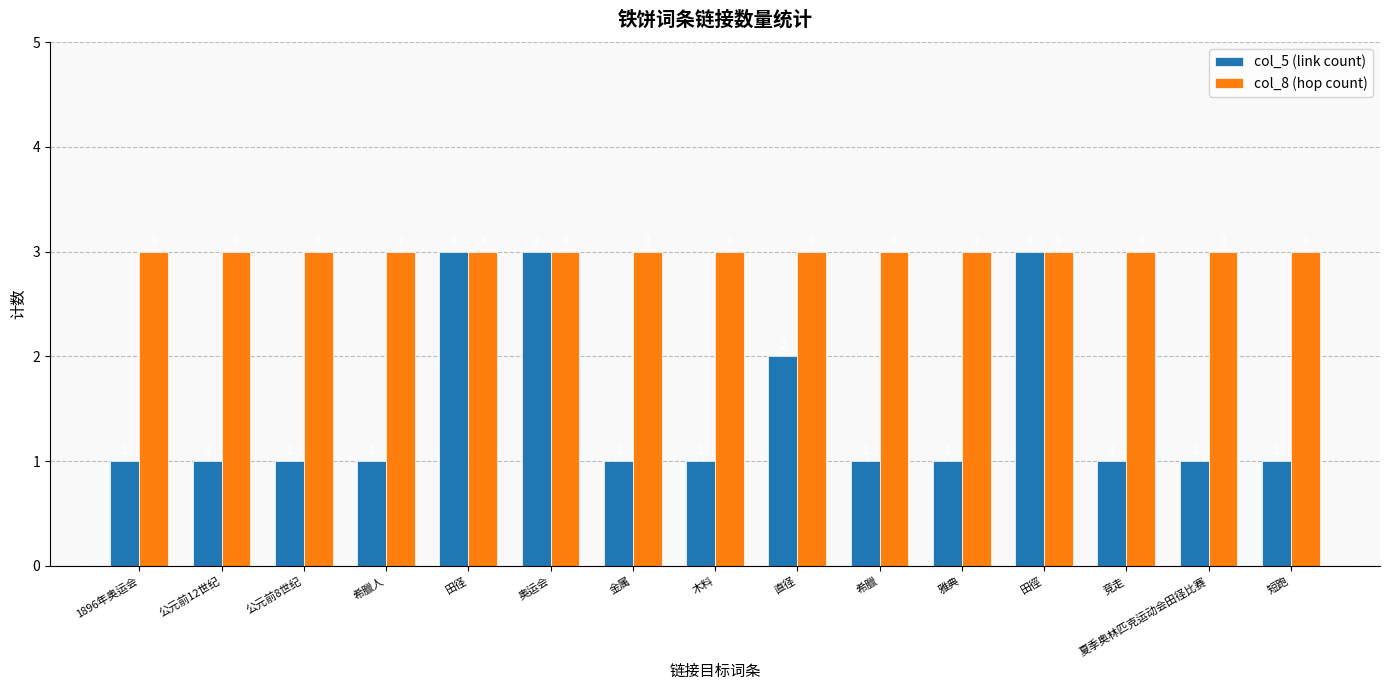

What is the greatest value displayed?

3